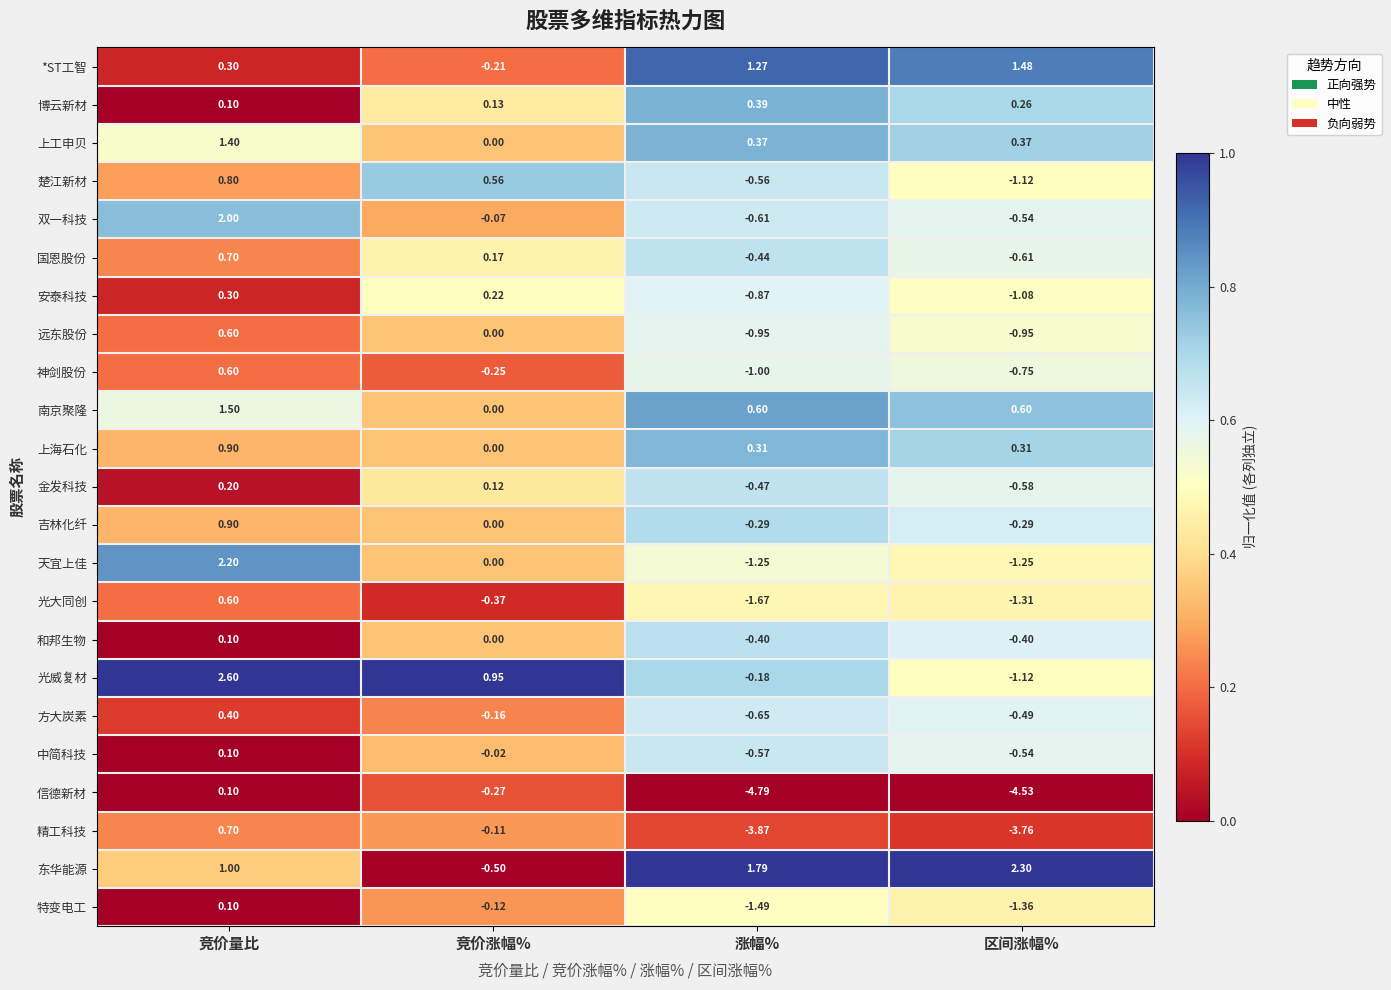

At which label does 双一科技 first exceed 0?

竞价量比